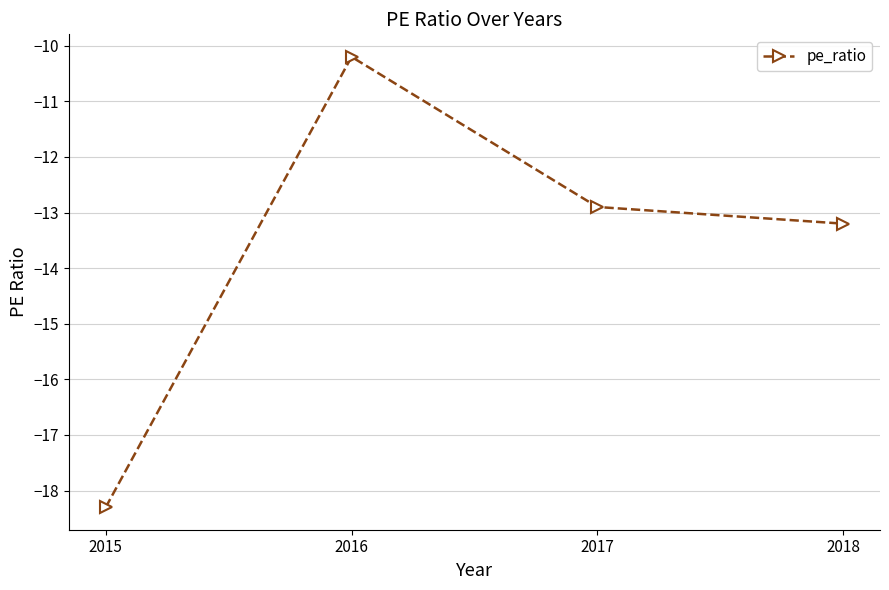

Reading left to right, extract all data points from this chart.

2015=-18.3	2016=-10.2	2017=-12.9	2018=-13.2